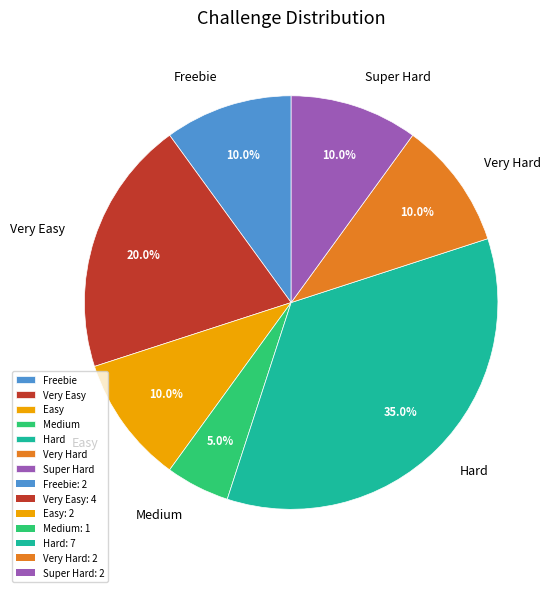

The Very Hard slice represents 10% of the pie. True or false?

True